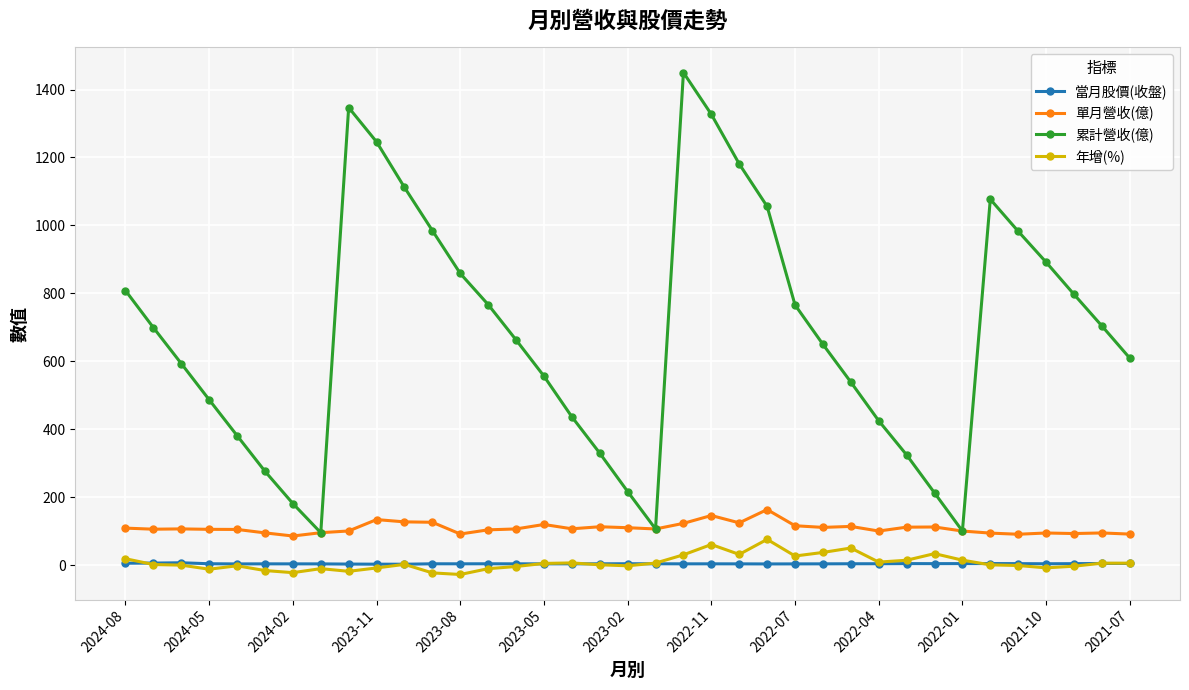

What is the highest value of the 單月營收(億) series?

163.6